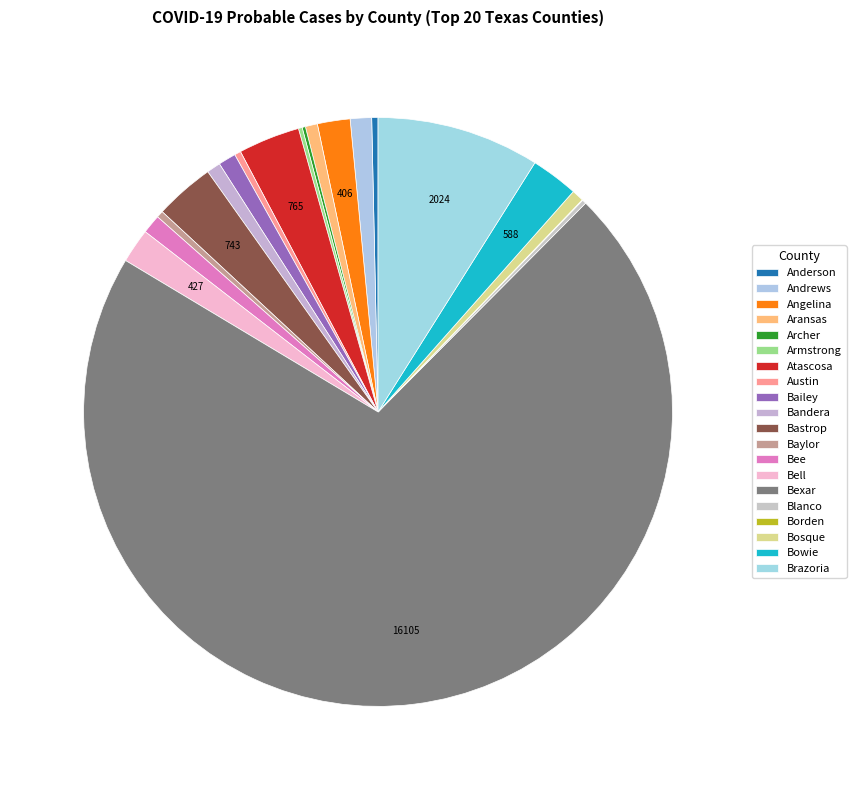

Between Brazoria and Bailey, which is larger?

Brazoria